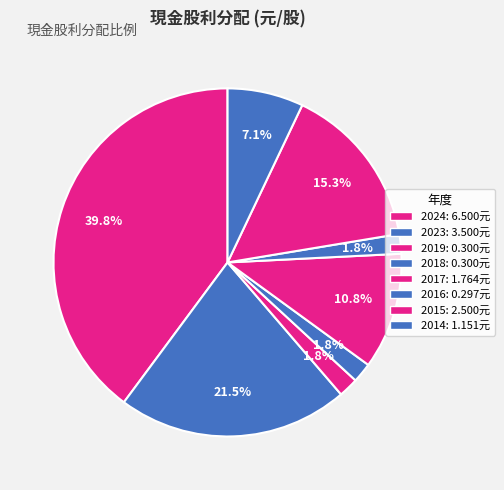

To the nearest percent, what portion does 2017 represent?

11%